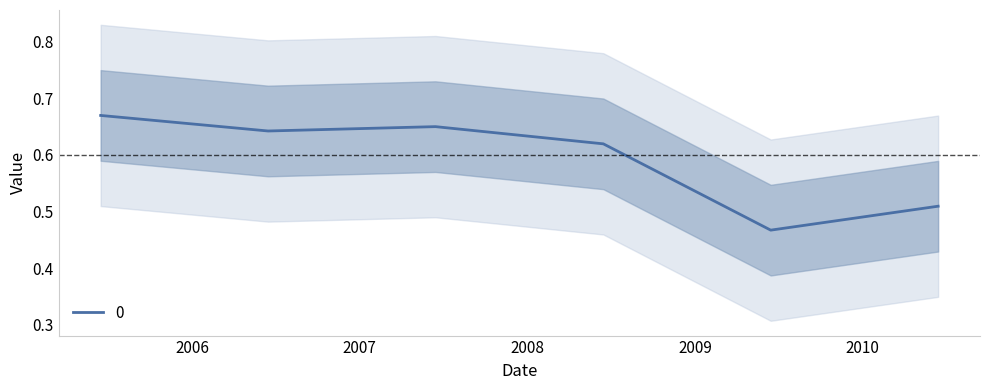

How many interior local peaks (higher than both neighbors) does the data have?

1